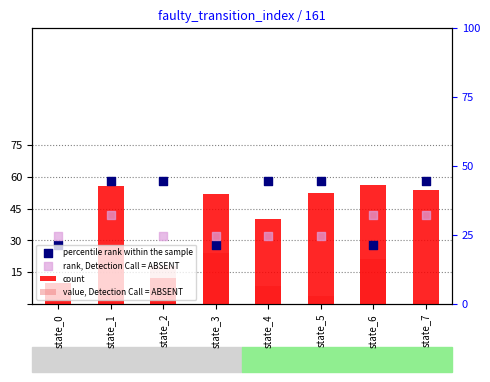

Which series reaches the maximum Y coordinate?

percentile rank within the sample